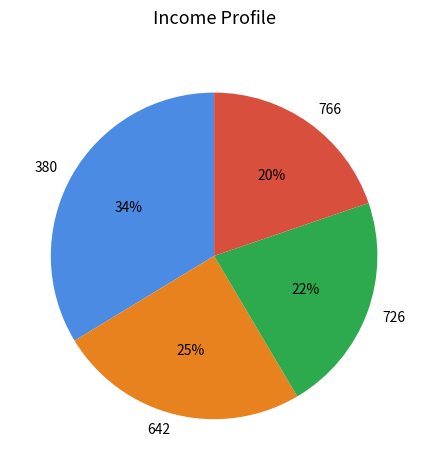

What is the largest slice in the pie chart?

380